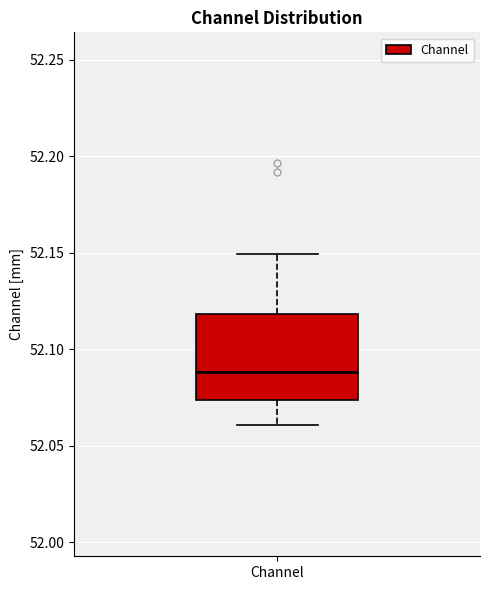

Where does the median line of the box for Channel sit on the y-axis? The values are not printed on the chart, so give them approximately, as read against the axis.

52.090